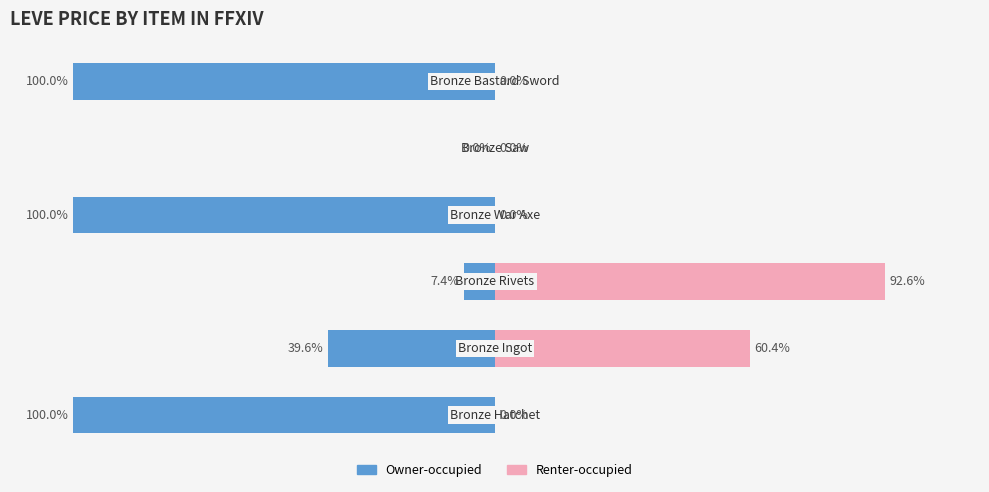

Between 4 and 5, which series saw the biggest shift?

Owner-occupied